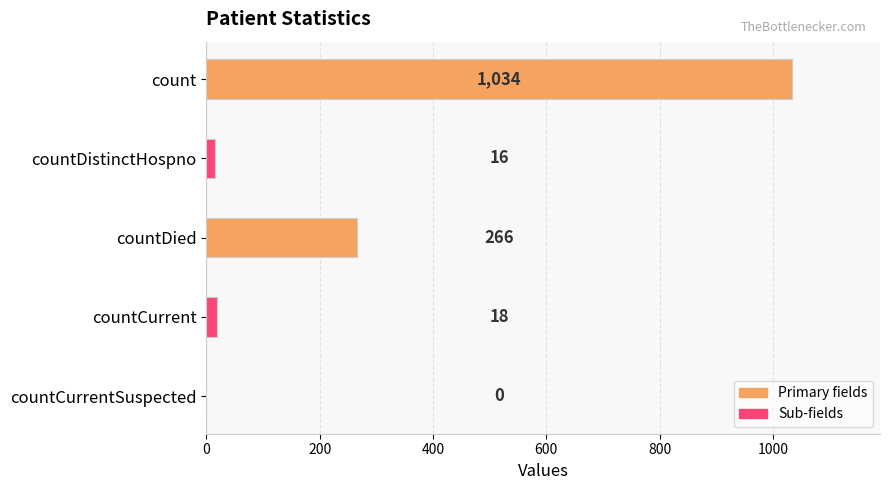

The chart shows a value of 1034 at count. True or false?

True